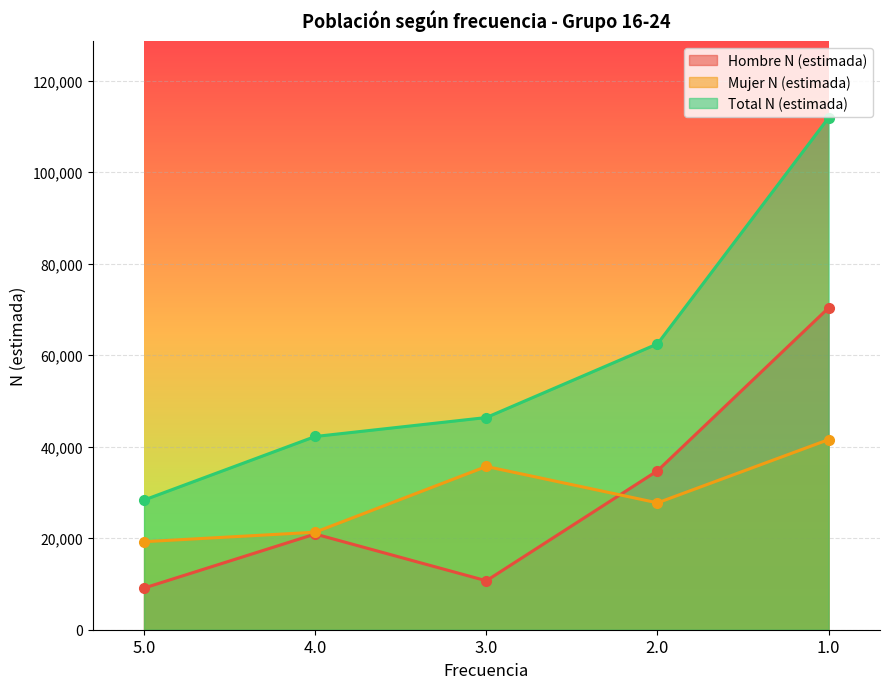

Rank the categories by Total N (estimada) value from highest to lowest.

1.0, 2.0, 3.0, 4.0, 5.0